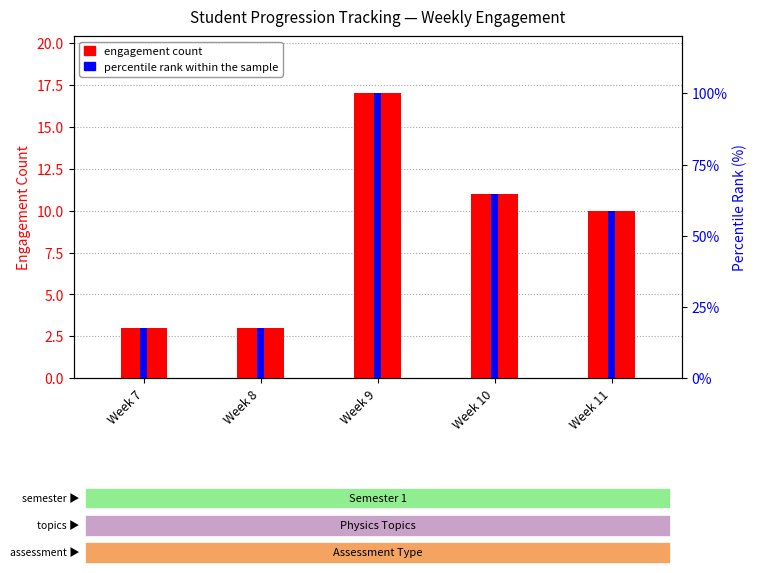

Is it true that percentile rank within the sample equals 31.4 at Week 11?

False